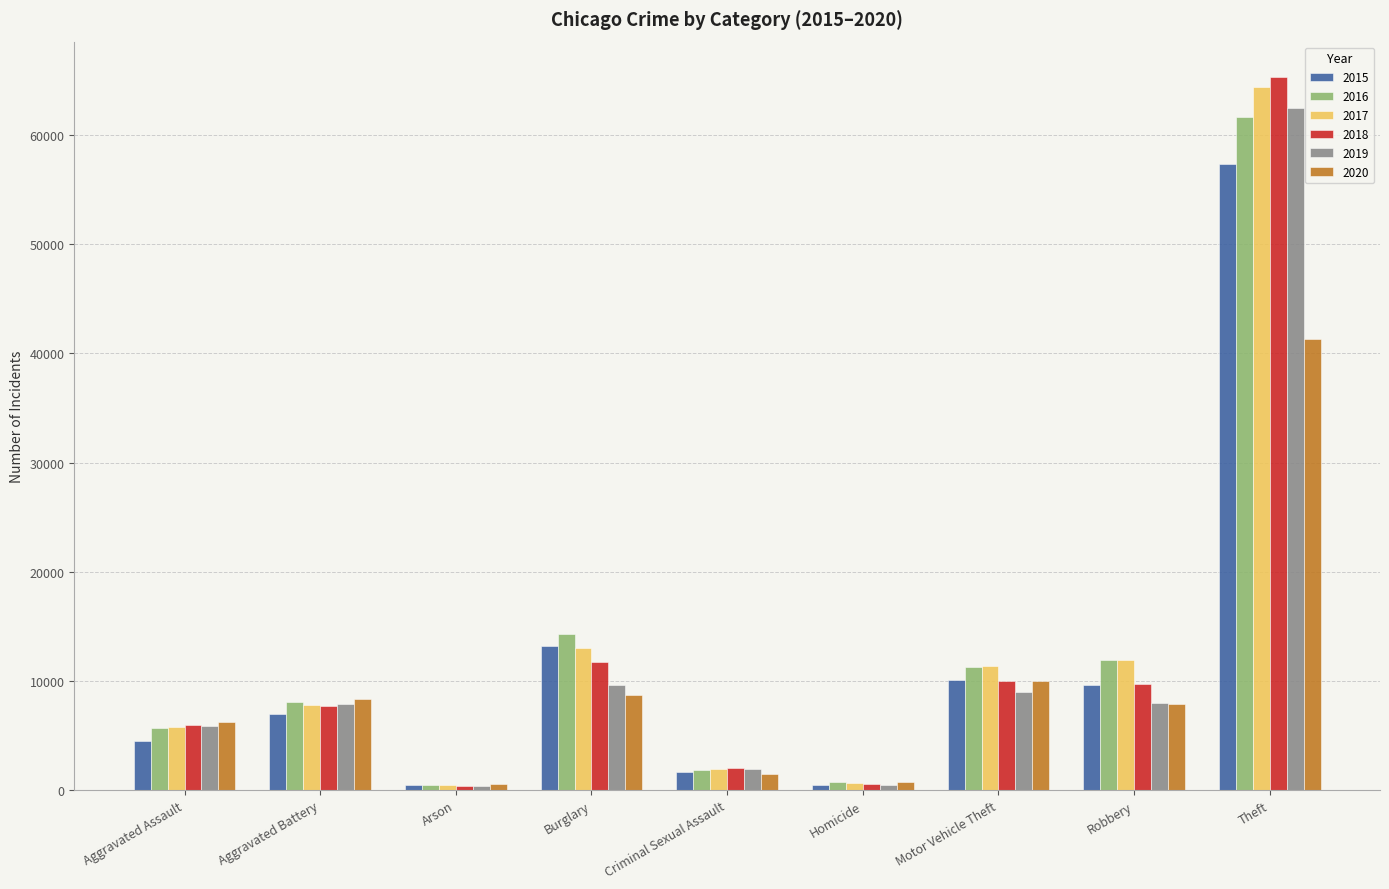

Is it true that 2017 equals 1968 at Criminal Sexual Assault?

True